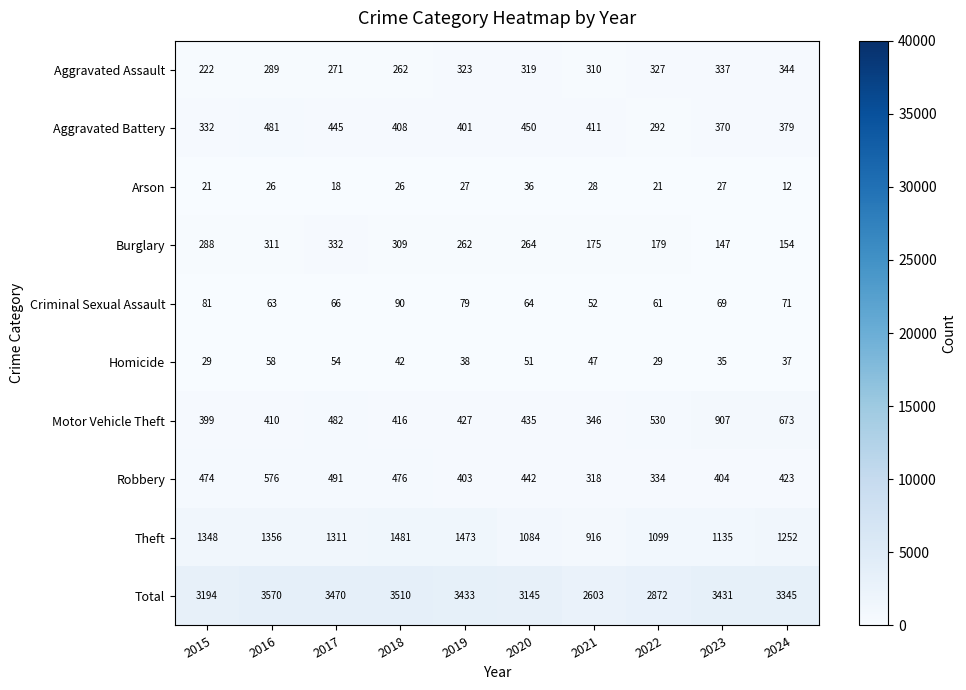

What is the highest value of the Robbery series?

576